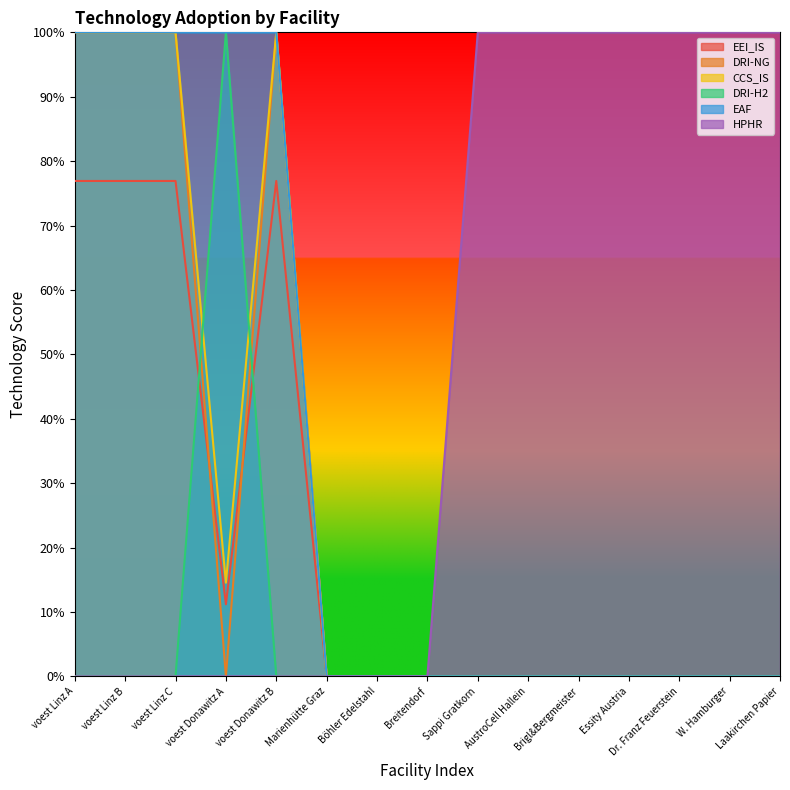

What is the label of the 5th point from the right?

Brigl&Bergmeister